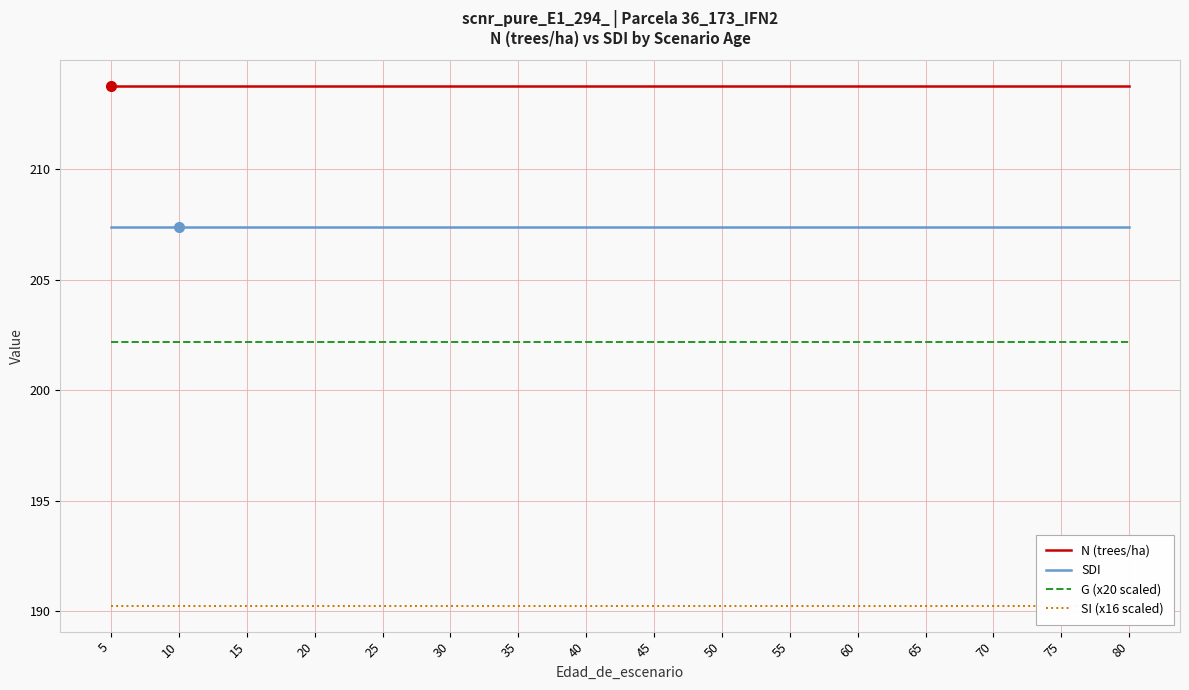

At which label is SDI closest to 207?

5